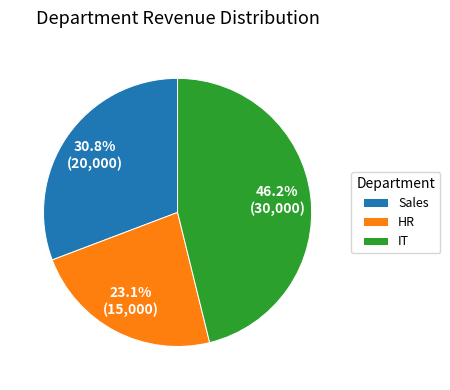

True or false: HR accounts for 23% of the total.

True